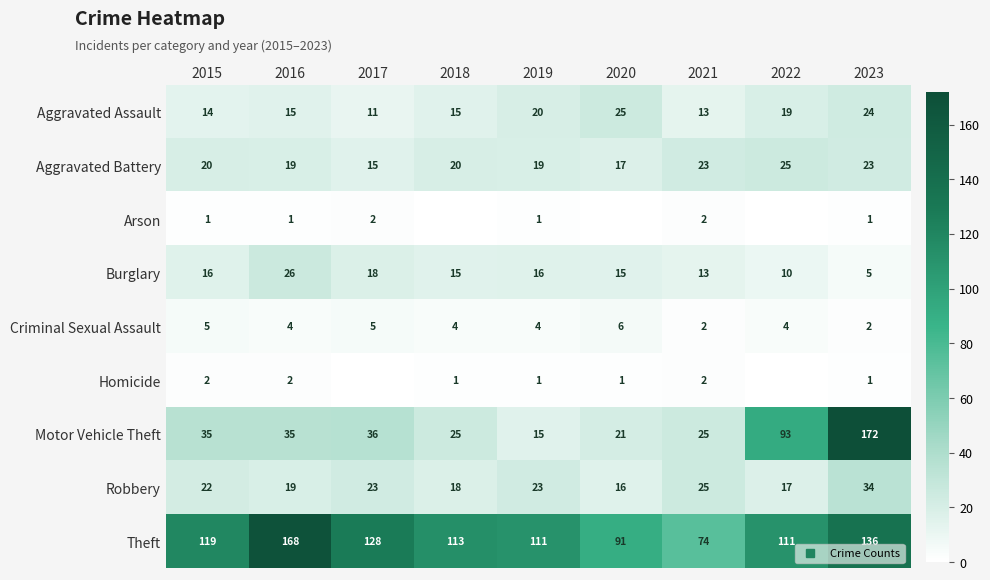

What is the difference between the Burglary values at 2016 and 2018?

11